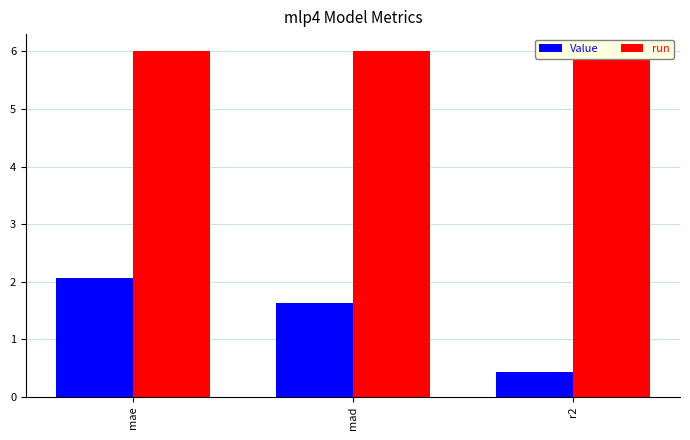

Rank the categories by Value value from lowest to highest.

r2, mad, mae